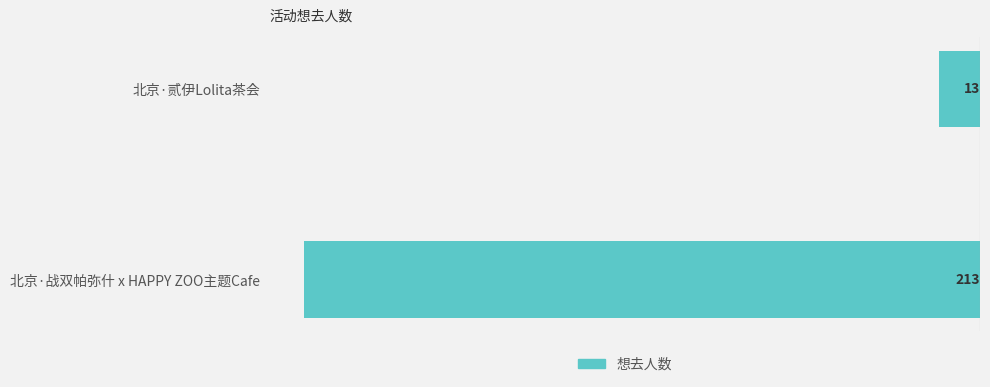

Does the chart contain any negative values?

Yes